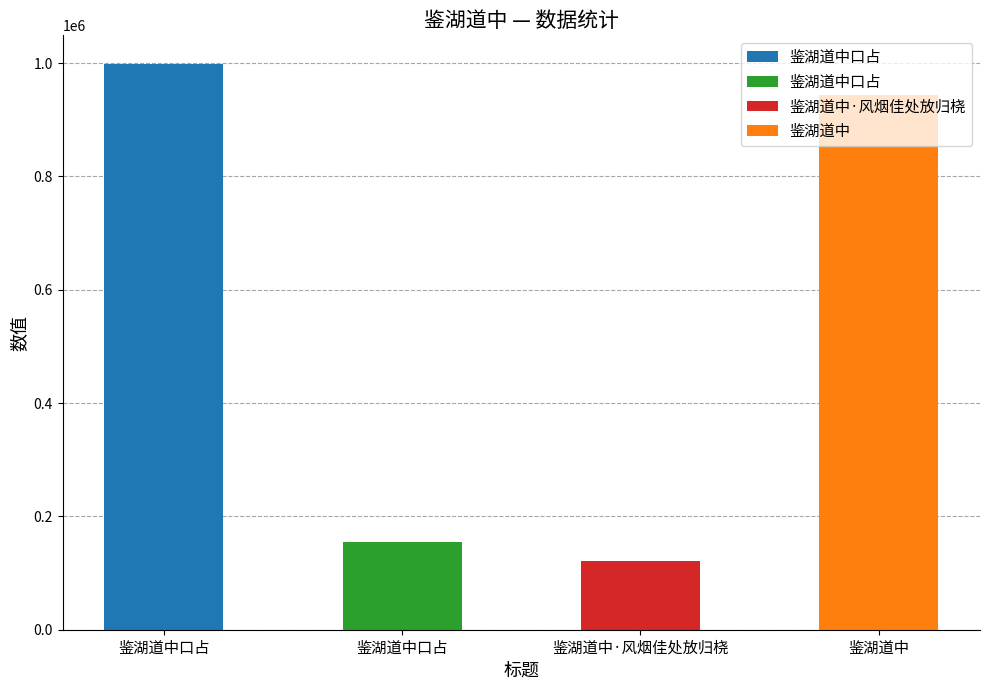

Is it true that the value at 鉴湖道中 is 943546?

True